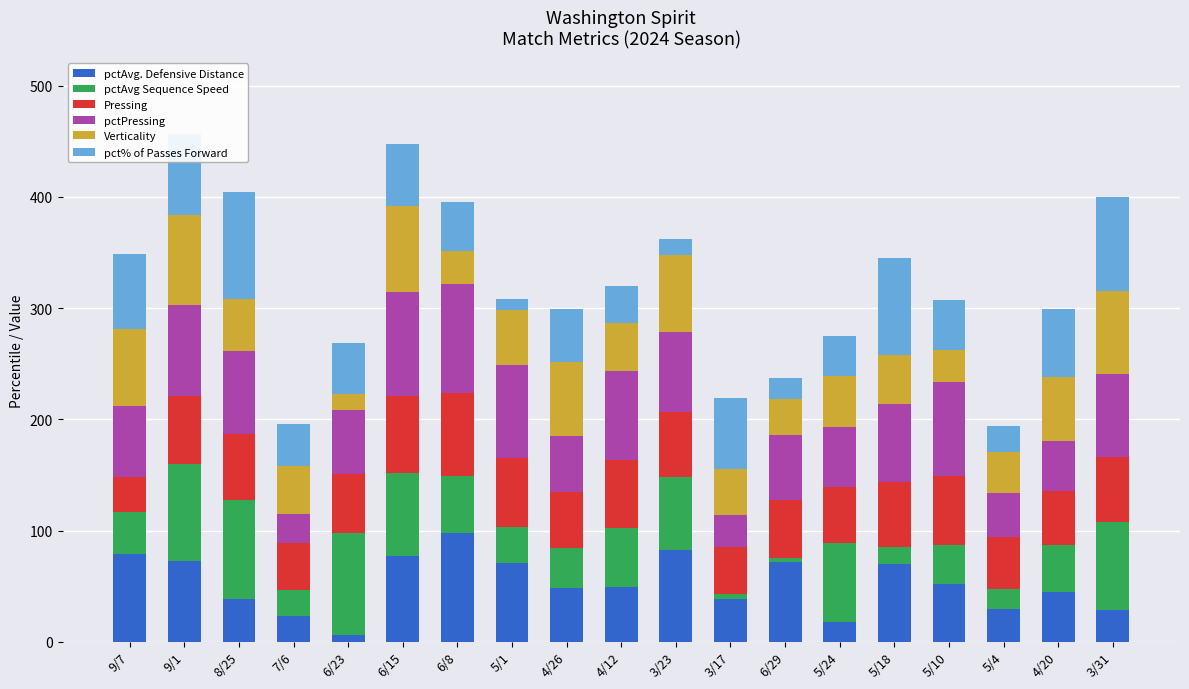

The value of pctAvg. Defensive Distance at 9/1 is 72.5. True or false?

True